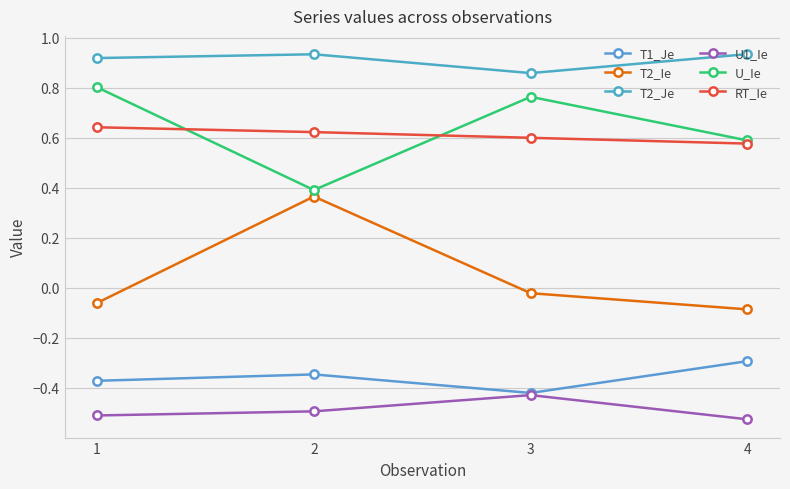

The T2_Je series shows 1.3 at 1. True or false?

False